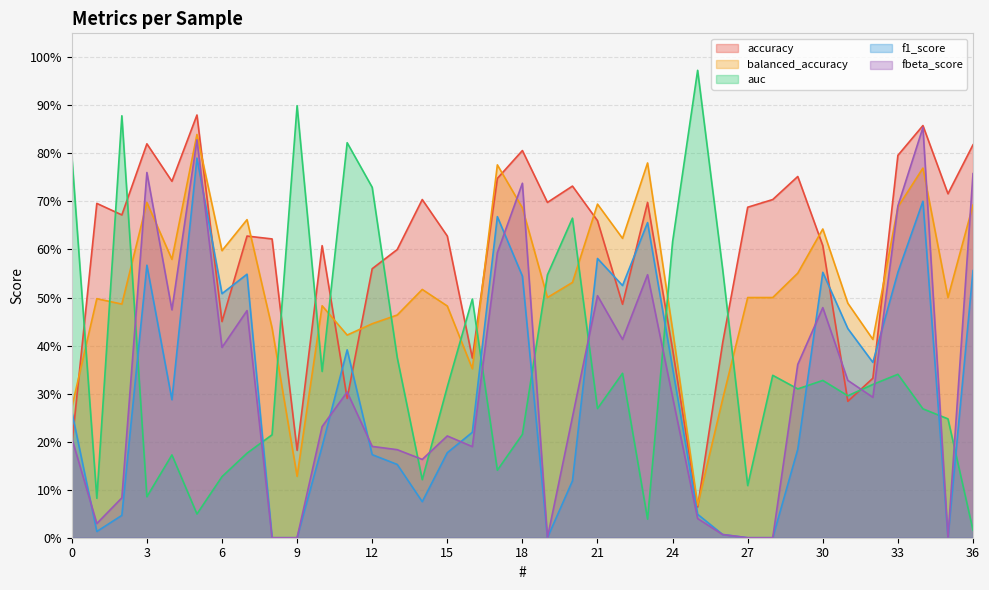

Is the value of fbeta_score at 10 greater than the value of f1_score at 22?

No